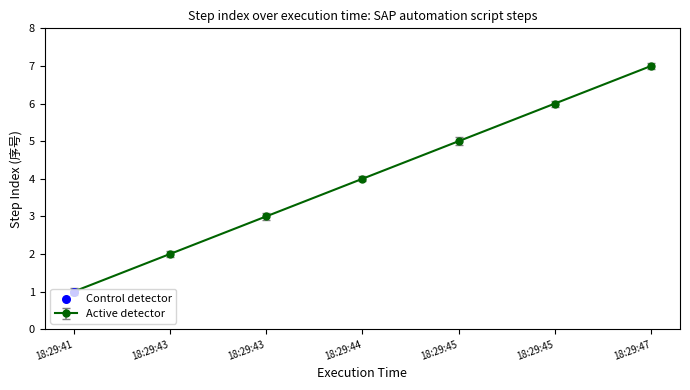

How many categories are shown in the chart?

7